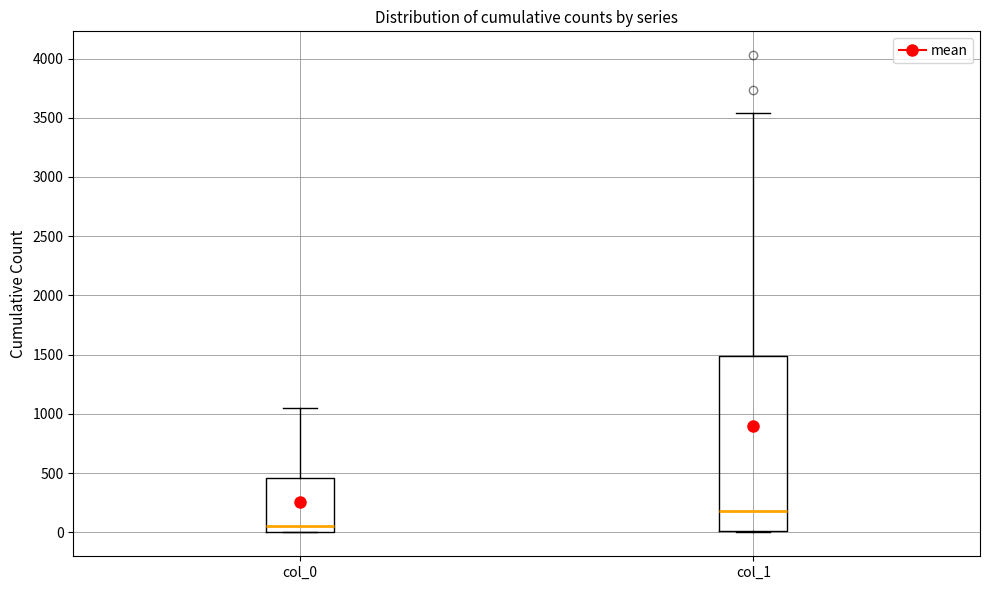

Comparing the boxes themselves (not the whiskers), which one is the tallest?

col_1